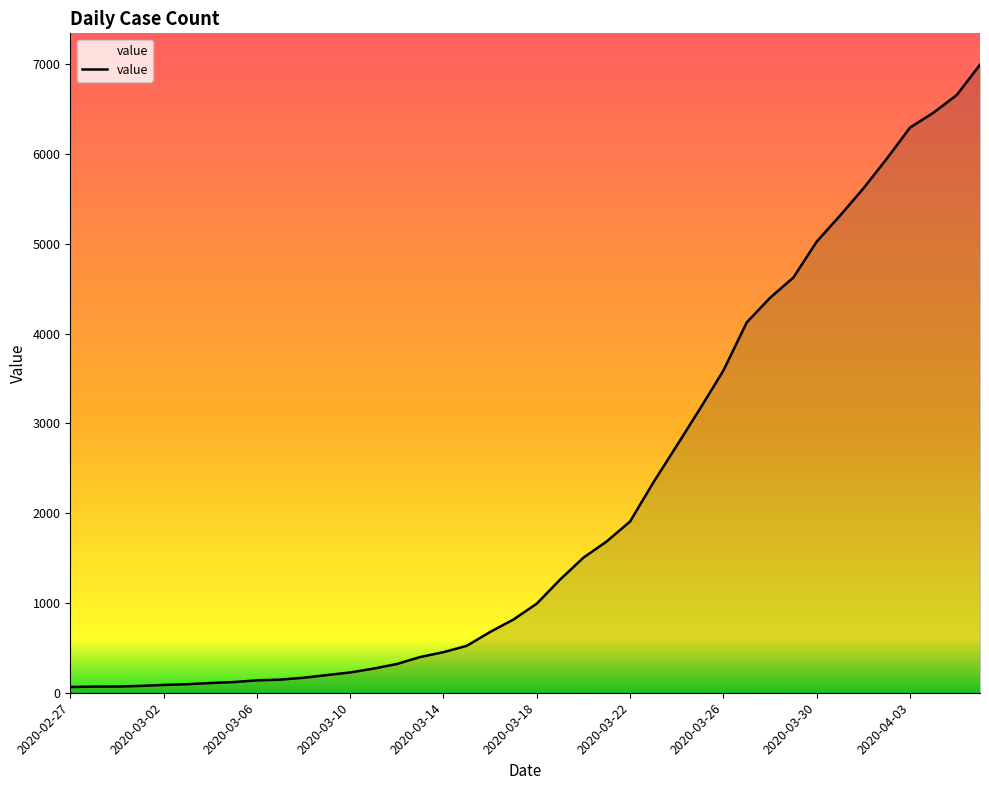

What is the difference between the maximum and minimum values?

6931